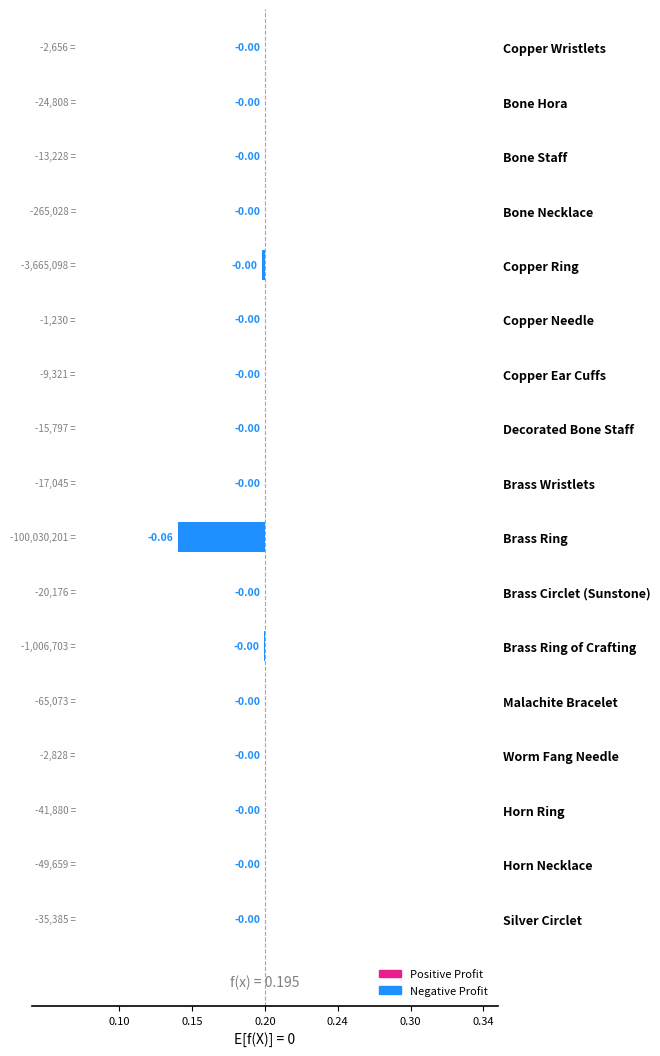

What is the difference between the second highest and minimum values?

0.1